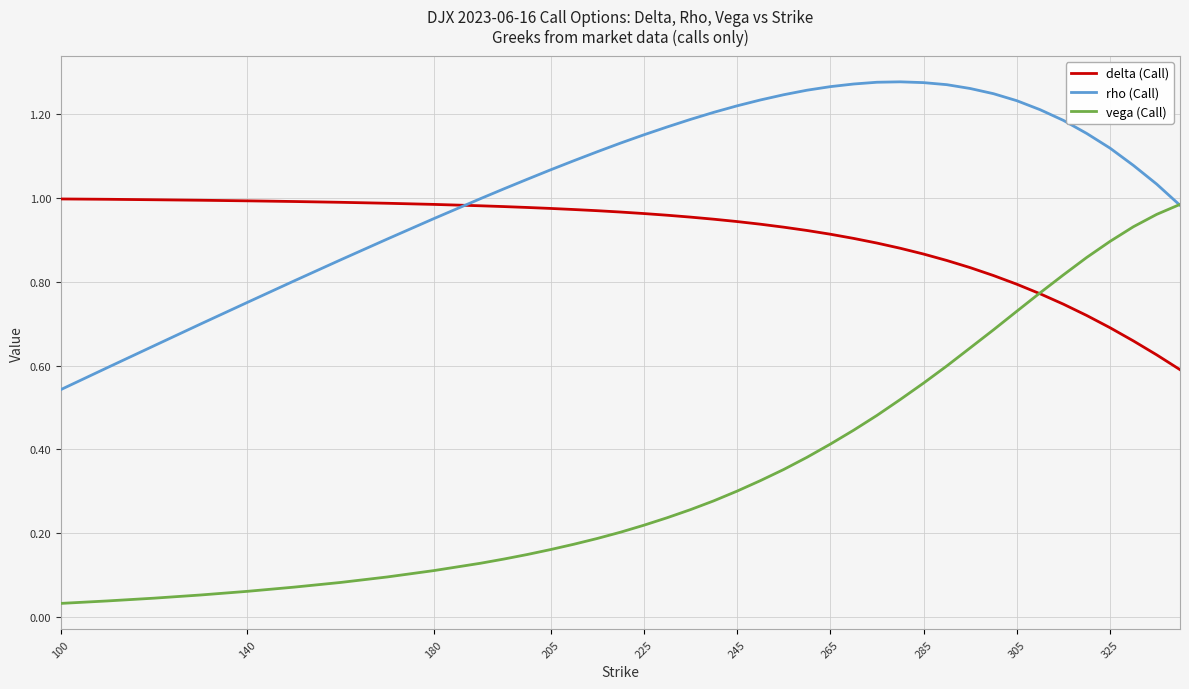

Which series ends up on top after the final intersection of delta (Call) and rho (Call)?

rho (Call)